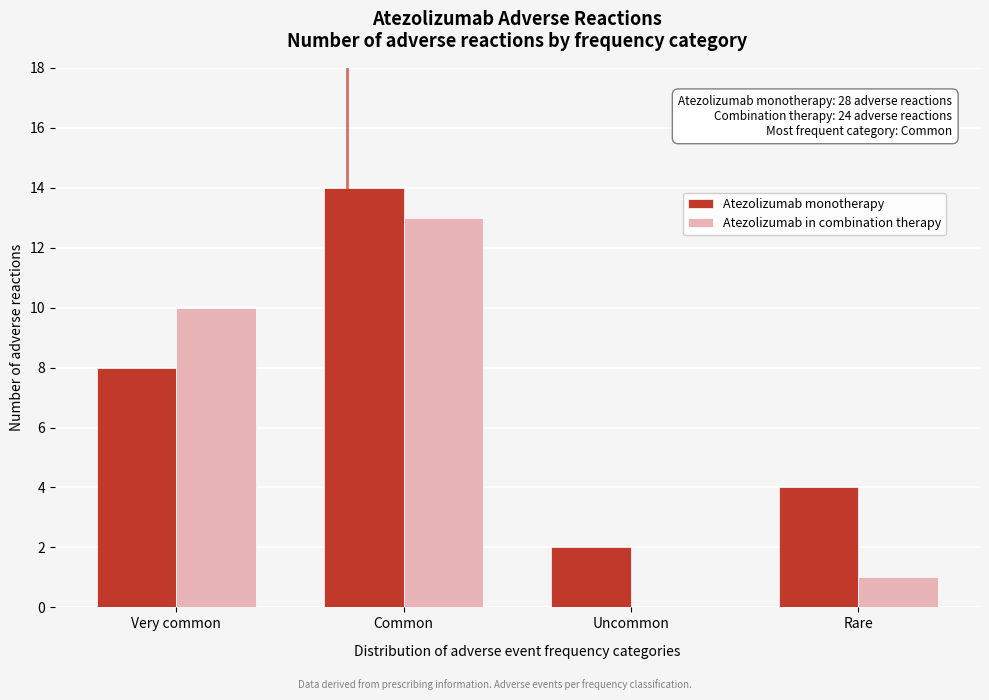

Reading left to right, what are all the values shown in this chart?

Atezolizumab monotherapy: Very common=8	Common=14	Uncommon=2	Rare=4
Atezolizumab in combination therapy: Very common=10	Common=13	Uncommon=0	Rare=1